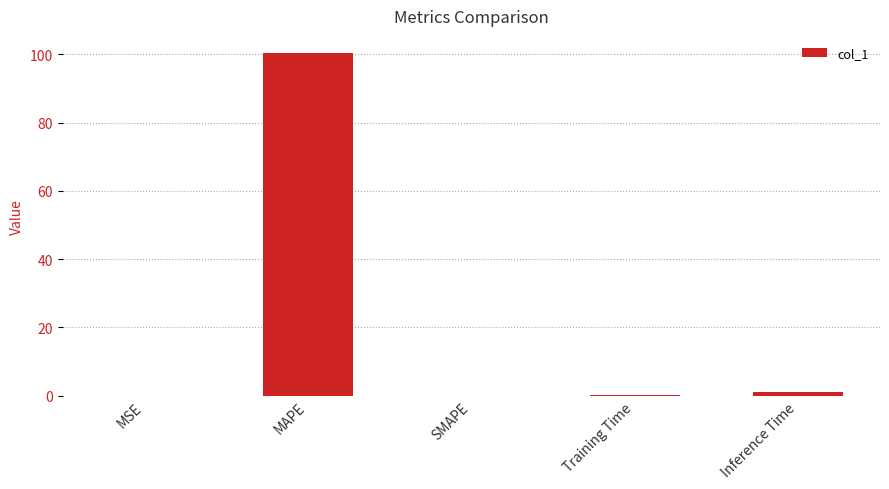

The chart shows a value of 42.7 at SMAPE. True or false?

False